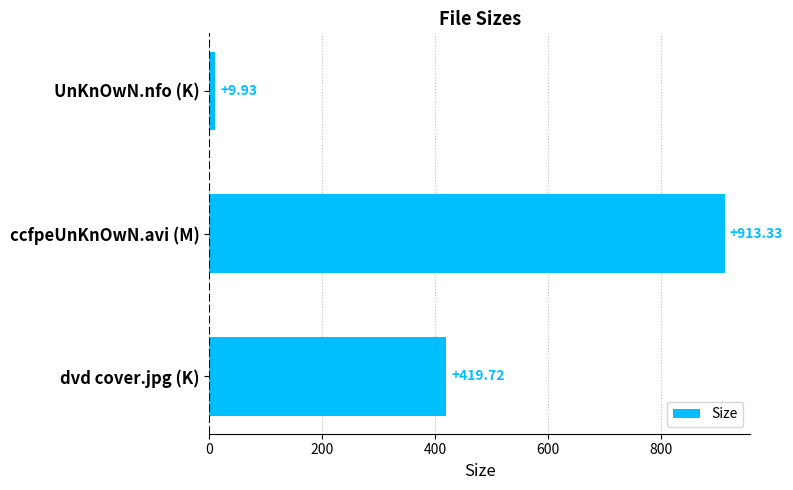

What is the label of the 1st bar from the top?

UnKnOwN.nfo (K)